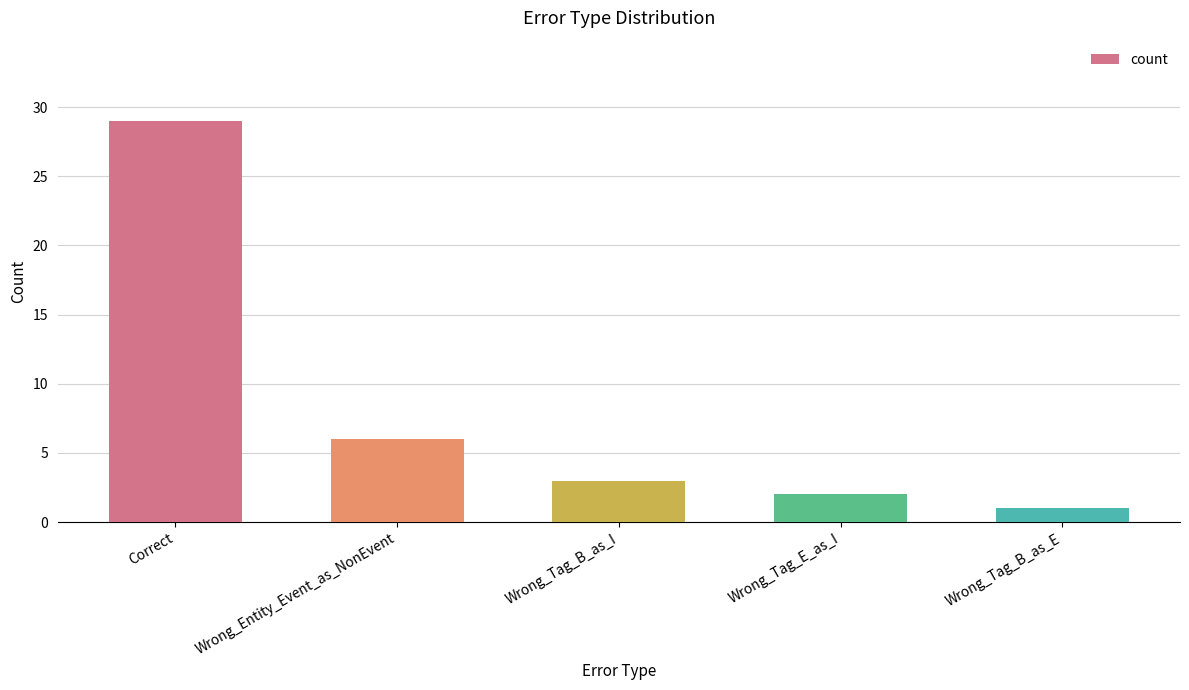

True or false: the data shows 3 at Wrong_Tag_B_as_I.

True